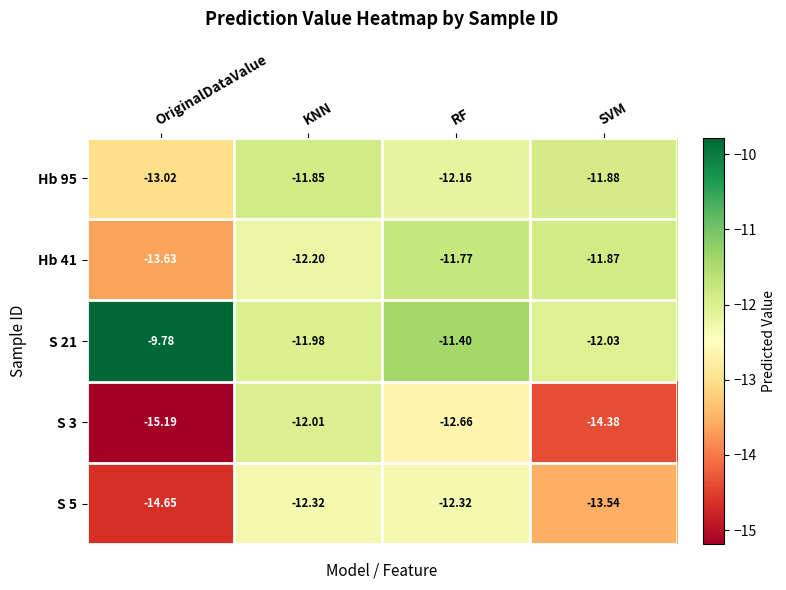

Count the number of data series in this chart.

5